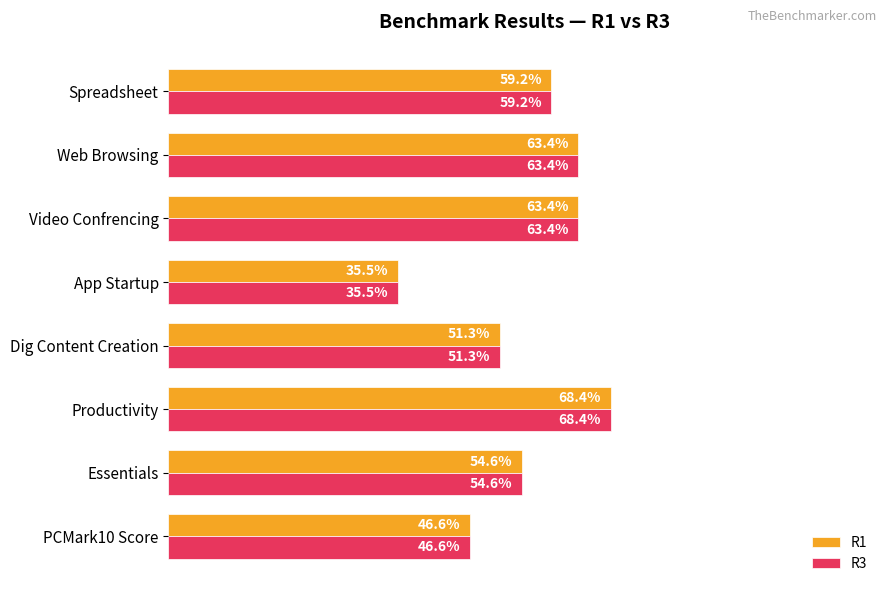

Is the value of R3 at Video Confrencing greater than the value of R1 at Productivity?

No